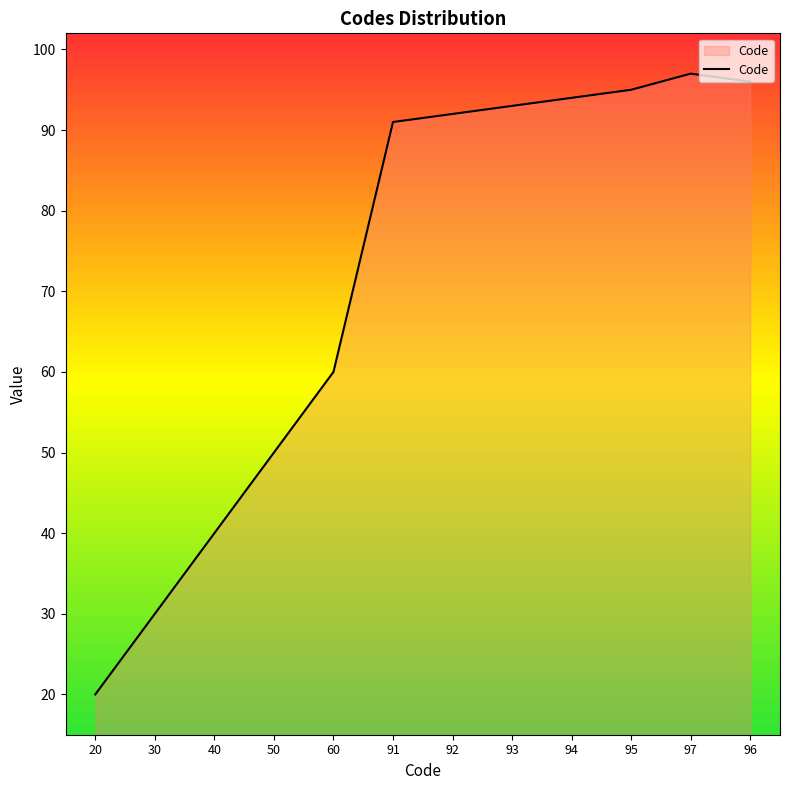

The chart shows a value of 56 at 92. True or false?

False